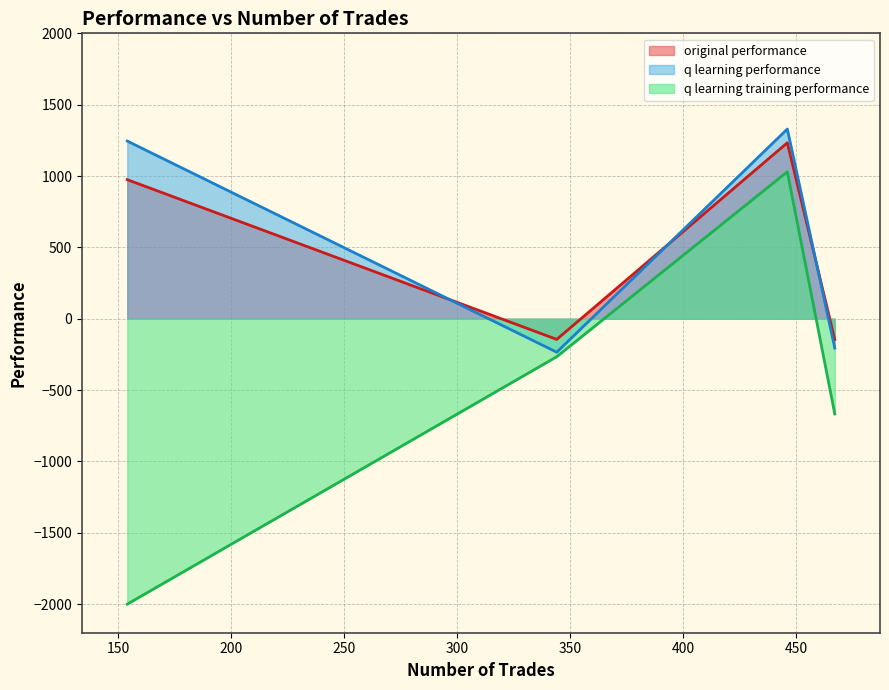

Which series has the largest range (max minus min)?

q learning training performance